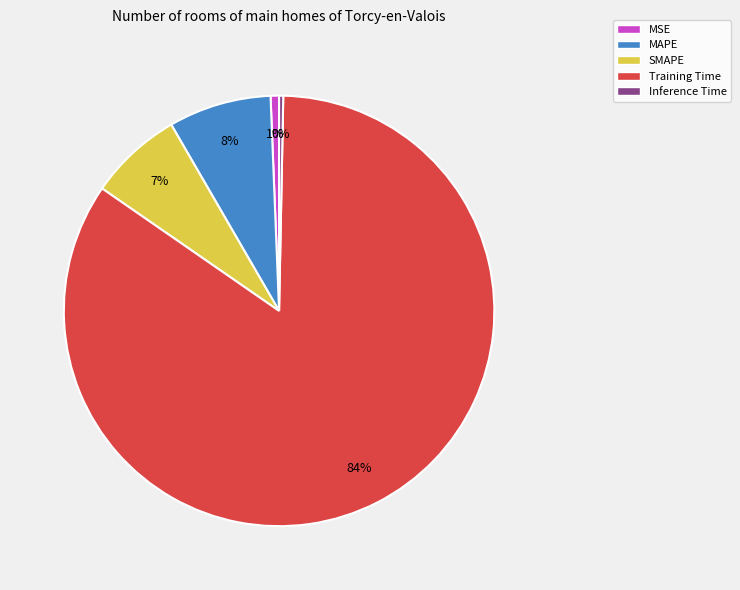

To the nearest percent, what percentage of the pie is MSE?

1%